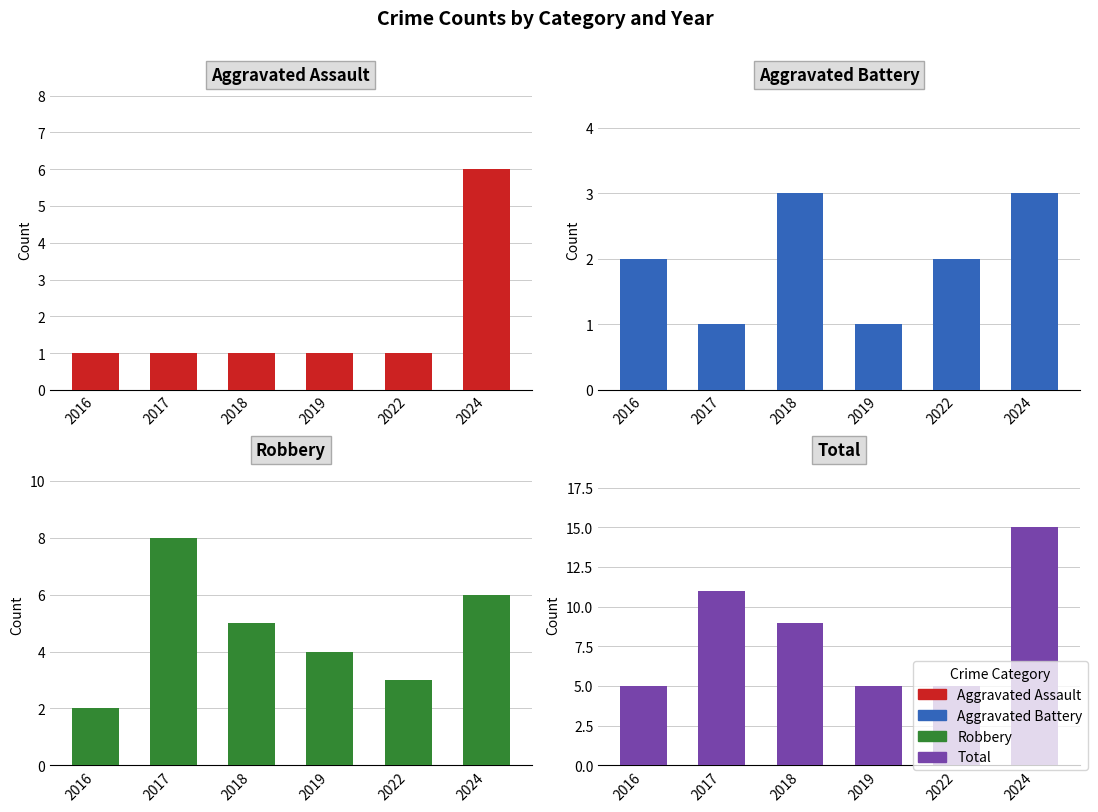

The value of Aggravated Assault at 2019 is 1. True or false?

True